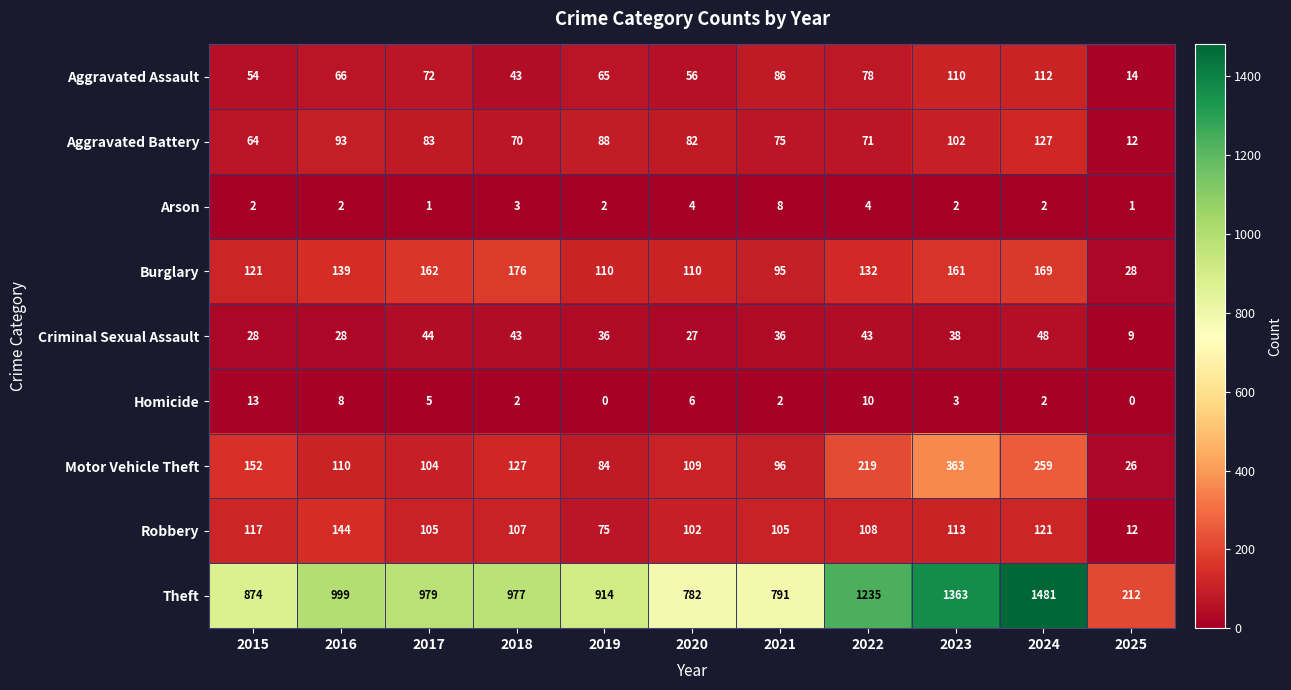

What is the sum of all Aggravated Assault values?

756